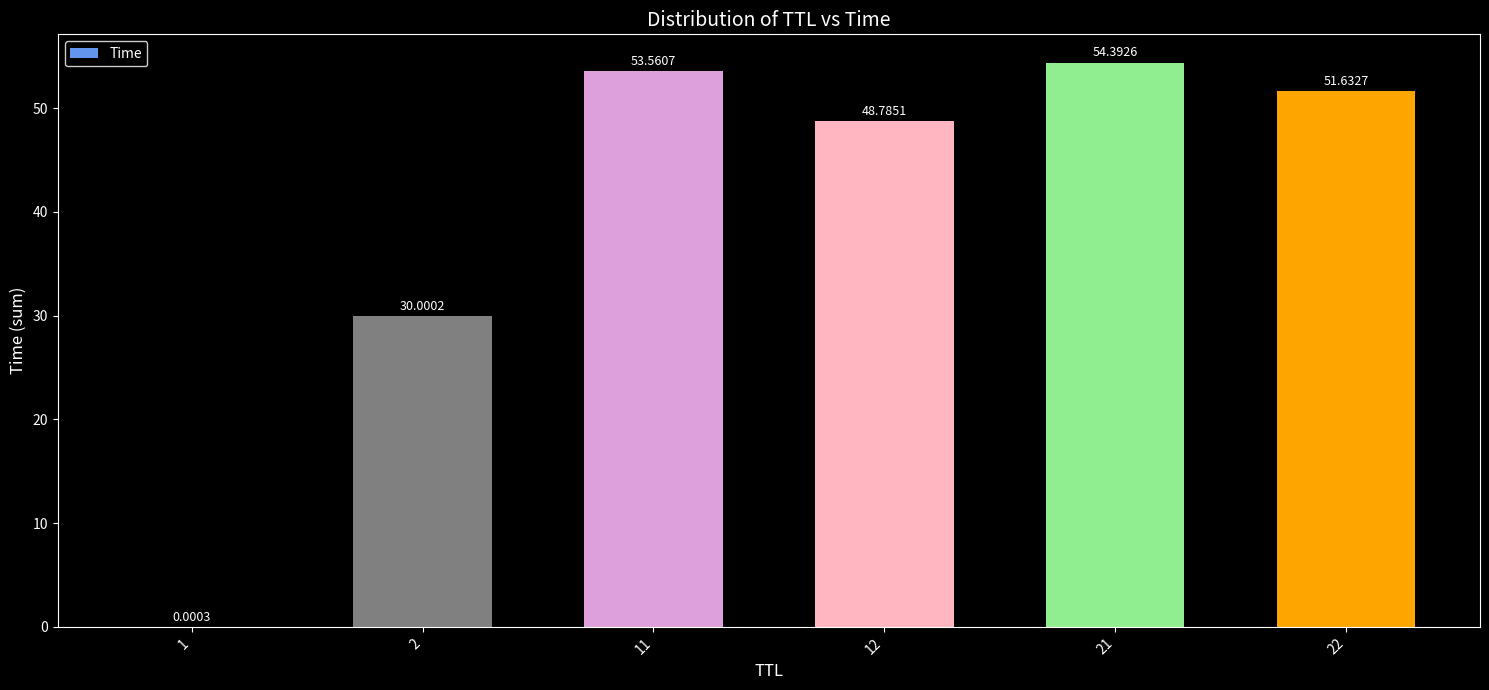

Is it true that the value at 22 is 51.6?

True